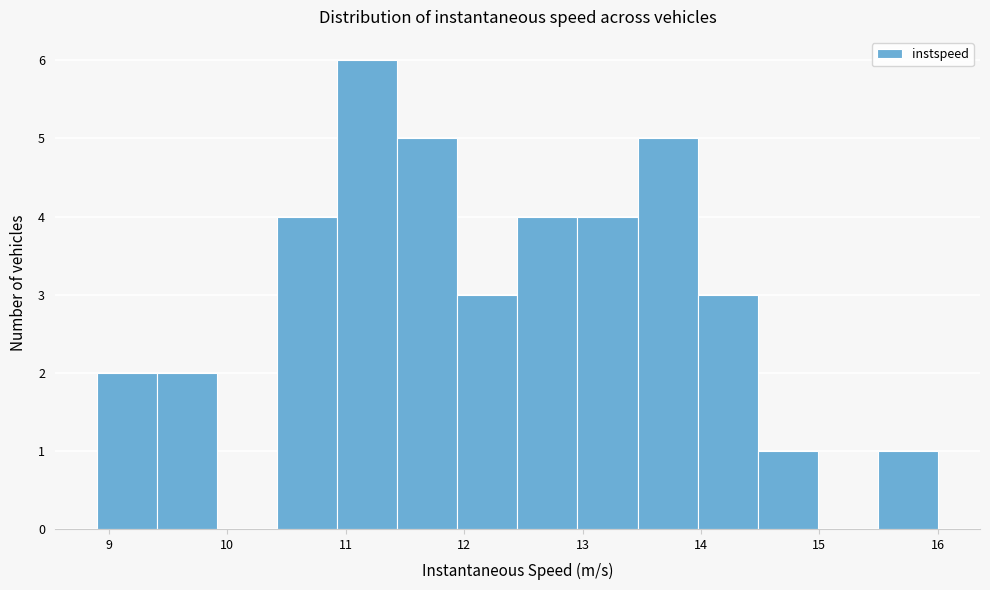

Reading left to right, list every bar in this chart as the range it spans on the x-axis followed by its height. Neither the bar edges nor the heights are printed on the chart, so give them approximately, as read against the axes.

8.9 to 9.4: 2
9.4 to 9.9: 2
9.9 to 10.4: 0
10.4 to 10.9: 4
10.9 to 11.4: 6
11.4 to 11.9: 5
11.9 to 12.5: 3
12.5 to 13.0: 4
13.0 to 13.5: 4
13.5 to 14.0: 5
14.0 to 14.5: 3
14.5 to 15.0: 1
15.0 to 15.5: 0
15.5 to 16.0: 1